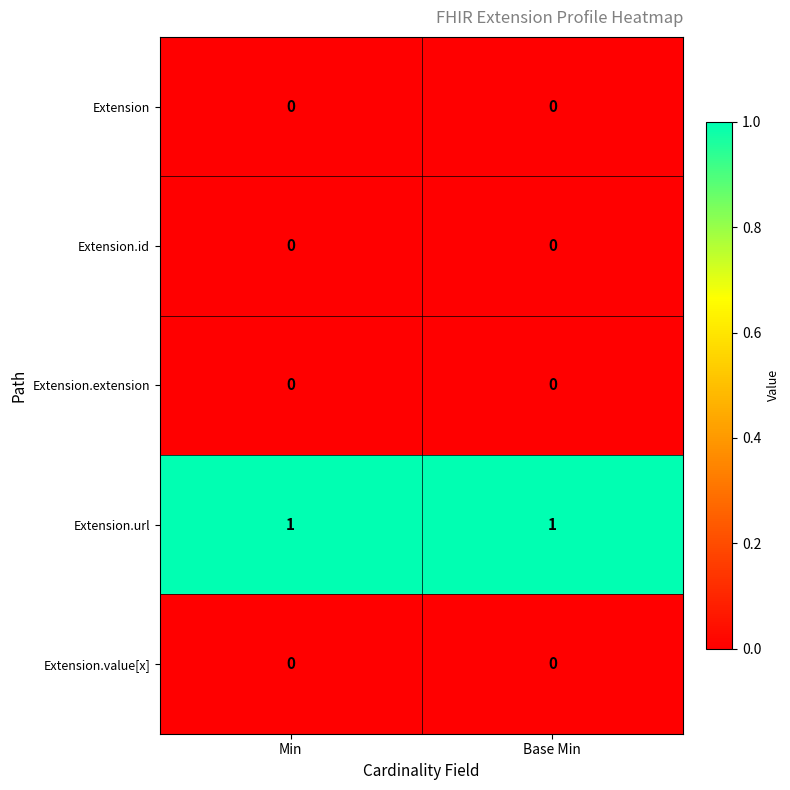

Which series has the largest total across all categories?

Extension.url